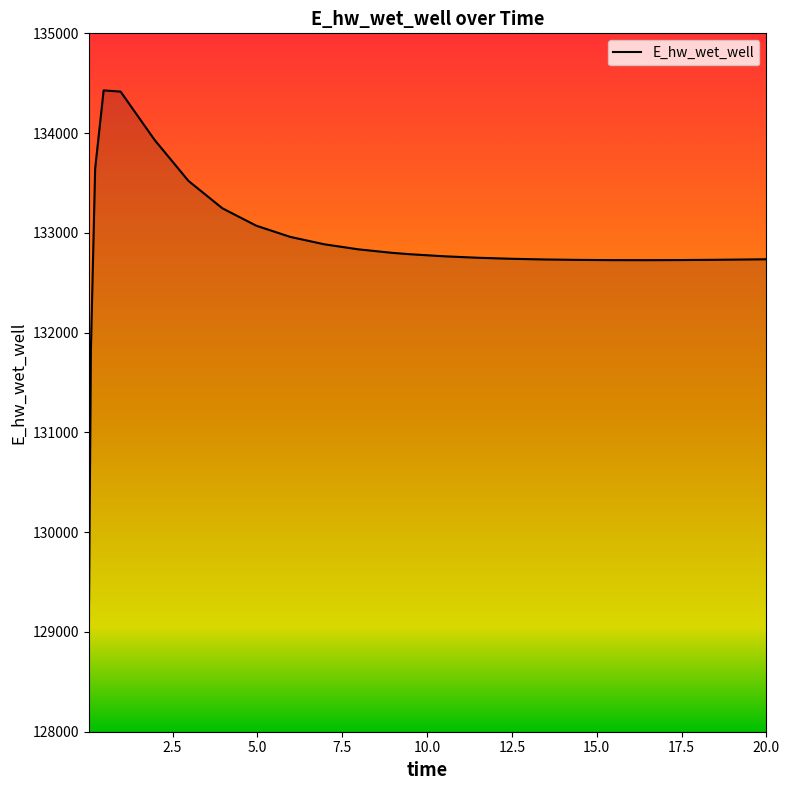

What is the difference between the maximum and second lowest values?

2598.4